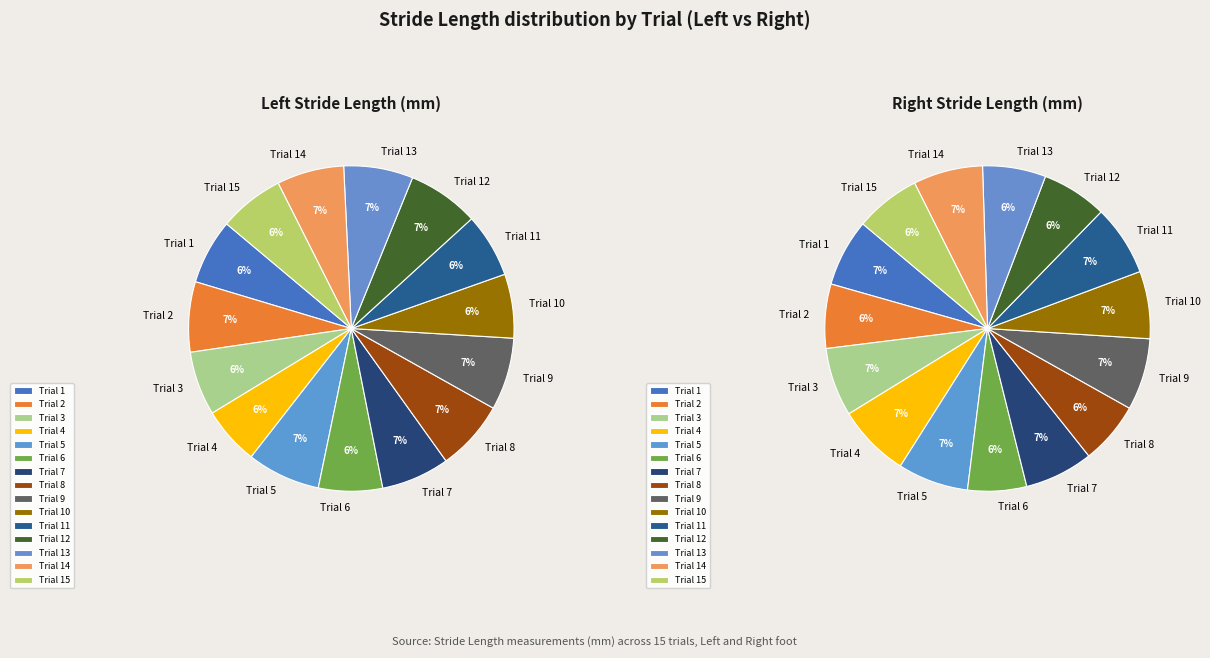

Which slice is the largest?

Trial 5